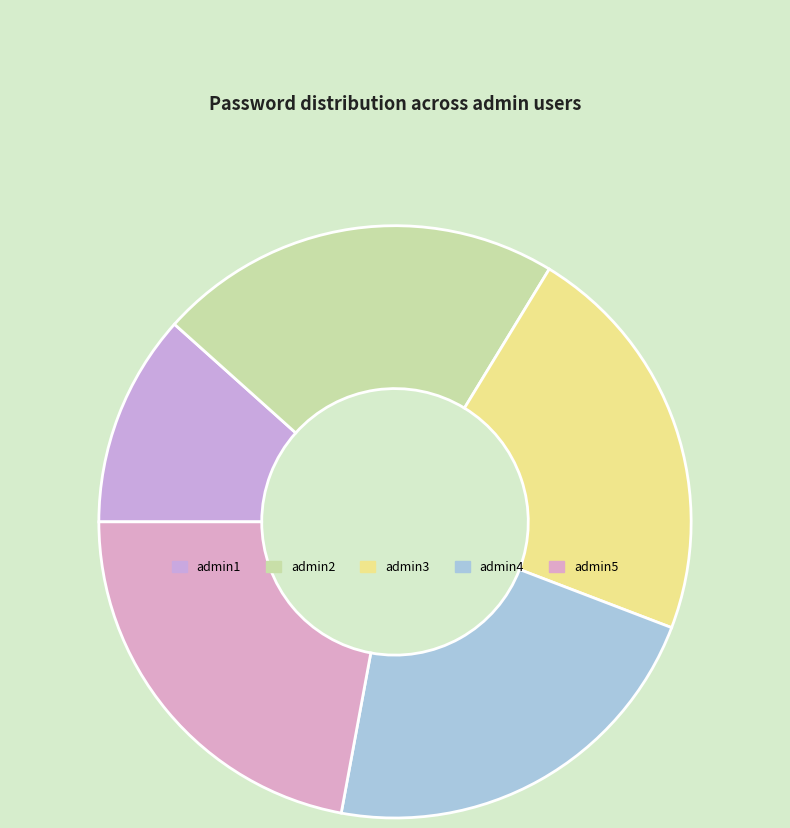

Does admin4 represent more than half of the total?

No